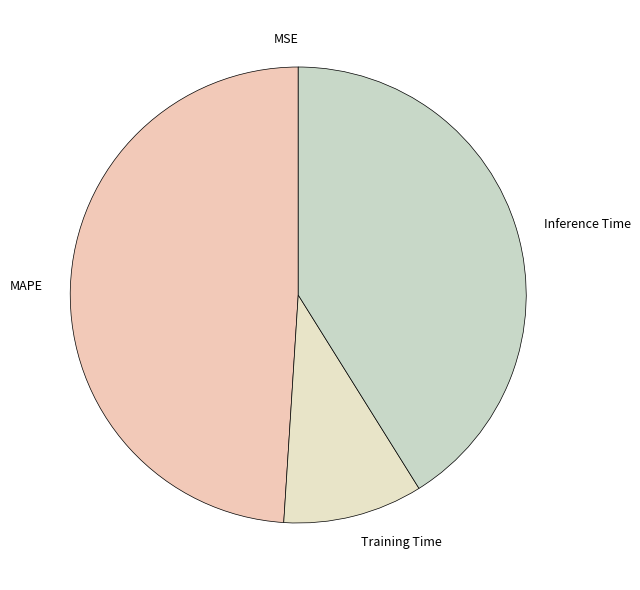

Is Training Time the majority of the pie?

No